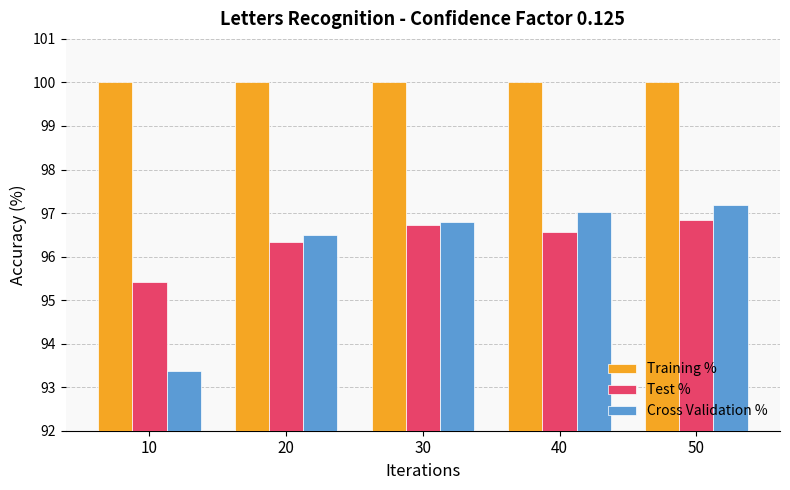

How many bars are there in total?

15